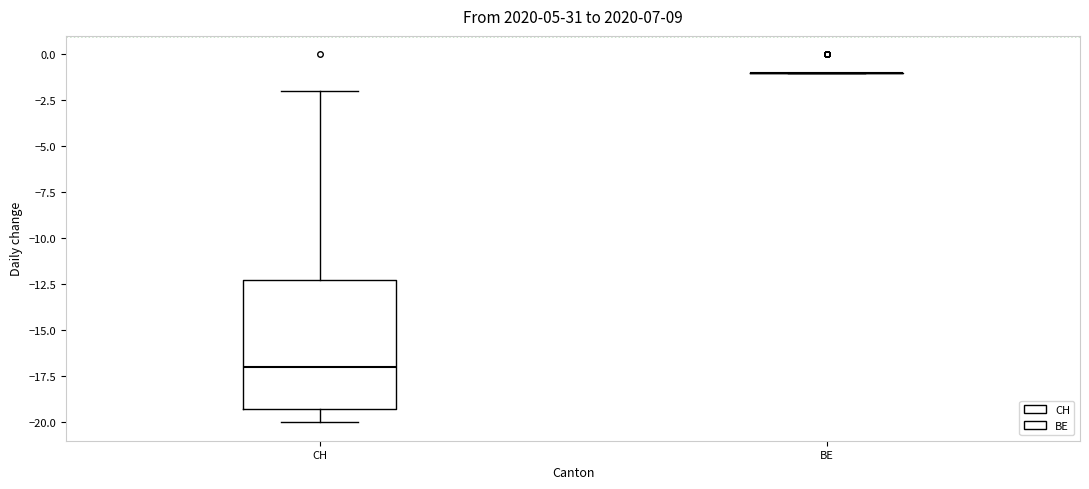

Comparing the boxes themselves (not the whiskers), which one is the tallest?

CH